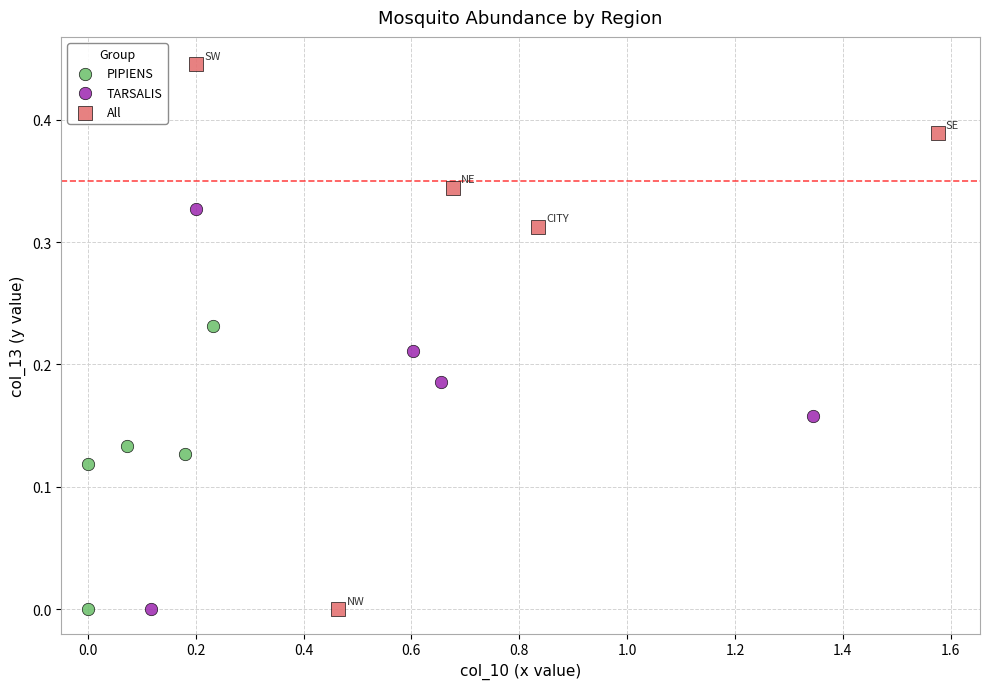

Which series contains the highest Y value?

All